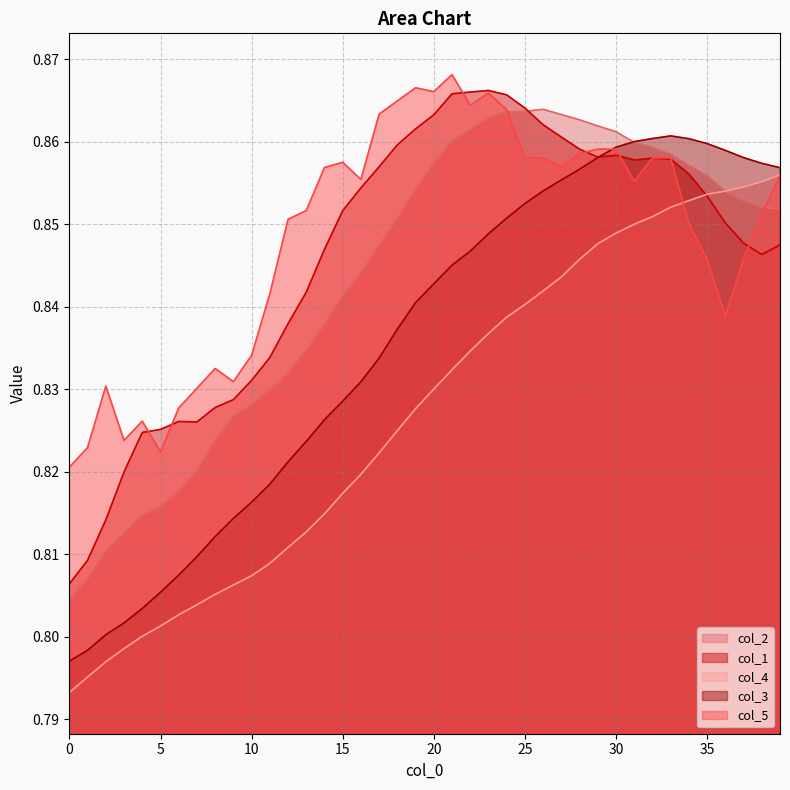

The col_3 series shows 1.4 at 35. True or false?

False